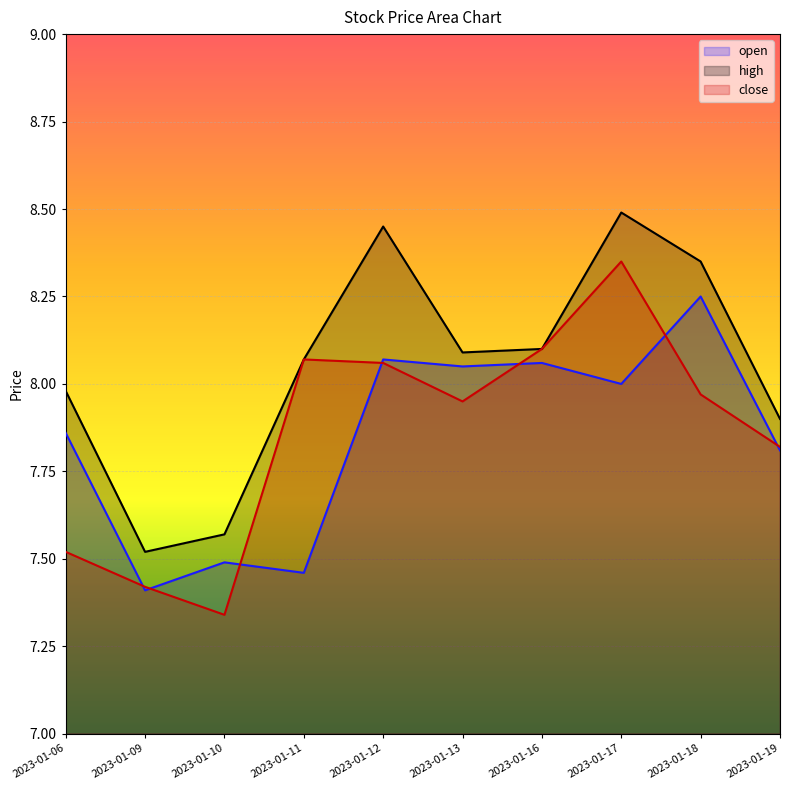

True or false: high and close intersect in this chart.

False